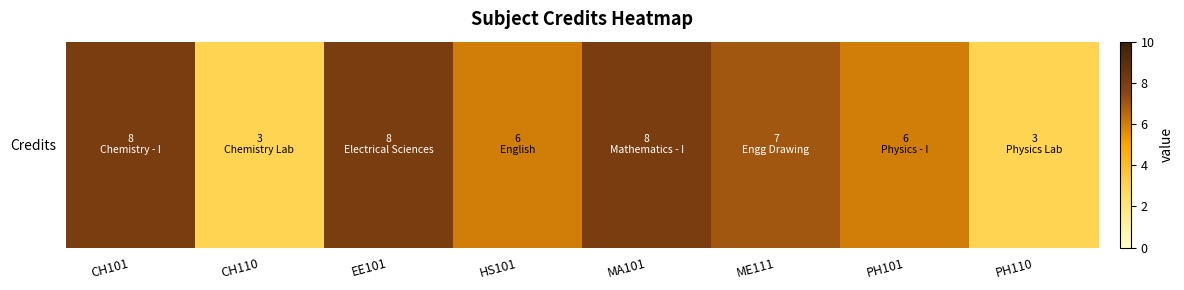

What is the minimum value shown in the chart?

3